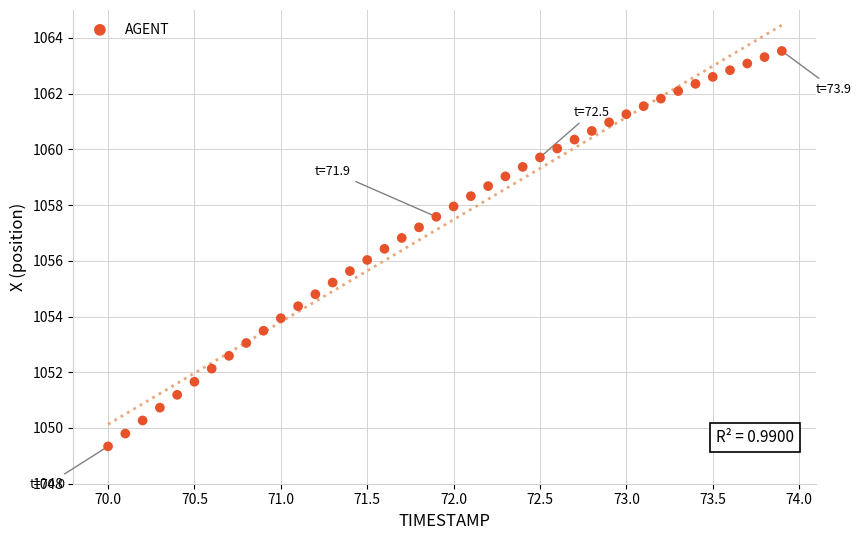

What is the range of X values (max minus min)?

3.9